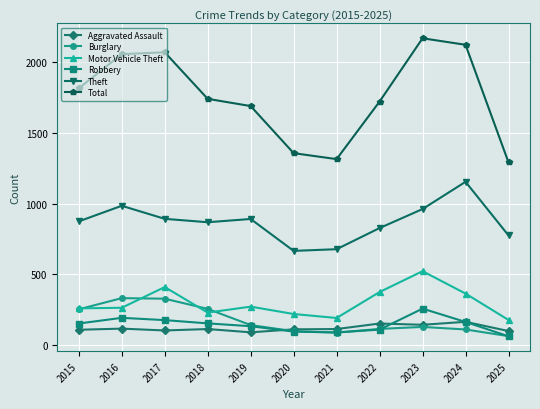

Which series has the largest total across all categories?

Total